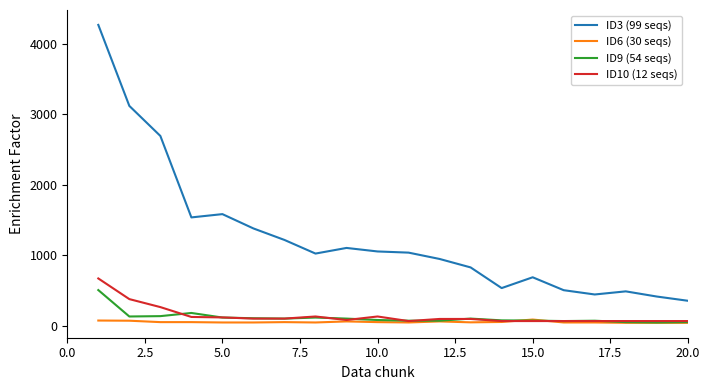

What is the maximum value for ID9 (54 seqs)?

505.0